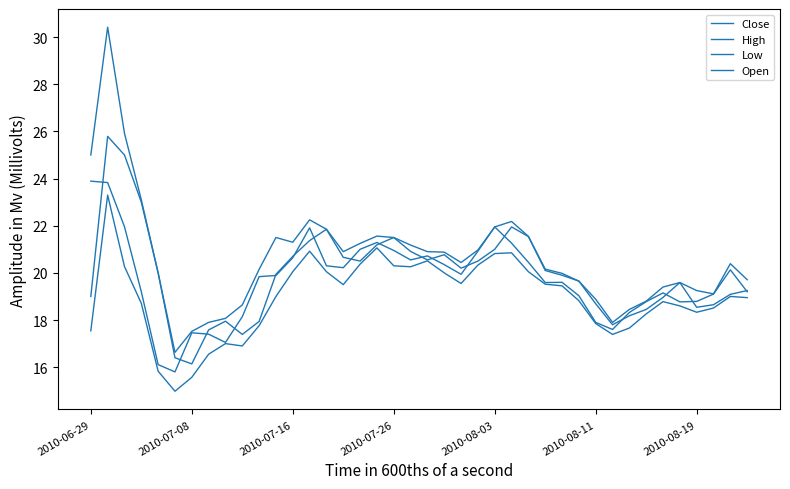

Reading left to right, transcribe all the data shown in this chart.

Close: 23.9	23.8	22.0	19.2	16.1	15.8	17.5	17.4	17.0	18.1	19.8	19.9	20.6	21.9	20.3	20.2	21.0	21.3	21.0	20.5	20.7	20.4	19.9	20.9	22.0	21.3	20.5	19.6	19.6	19.0	17.9	17.6	18.3	18.8	19.1	18.8	18.8	19.1	20.1	19.2
High: 25.0	30.4	25.9	23.1	20.0	16.6	17.5	17.9	18.1	18.6	20.1	21.5	21.3	22.2	21.9	20.9	21.2	21.6	21.5	21.2	20.9	20.9	20.4	21.0	22.0	22.2	21.5	20.2	20.0	19.6	18.9	17.9	18.5	18.8	19.4	19.6	19.2	19.1	20.4	19.7
Low: 17.5	23.3	20.3	18.7	15.8	15.0	15.6	16.5	17.0	16.9	17.8	19.0	20.0	20.9	20.0	19.5	20.4	21.1	20.3	20.3	20.5	20.0	19.5	20.3	20.8	20.9	20.0	19.5	19.5	18.8	17.9	17.4	17.7	18.3	18.8	18.6	18.3	18.5	19.0	19.0
Open: 19.0	25.8	25.0	23.0	20.0	16.4	16.1	17.6	18.0	17.4	17.9	19.9	20.7	21.4	21.9	20.7	20.5	21.2	21.5	20.9	20.5	20.8	20.2	20.5	21.0	22.0	21.5	20.1	19.9	19.6	18.7	17.8	18.2	18.5	19.0	19.6	18.5	18.6	19.1	19.2